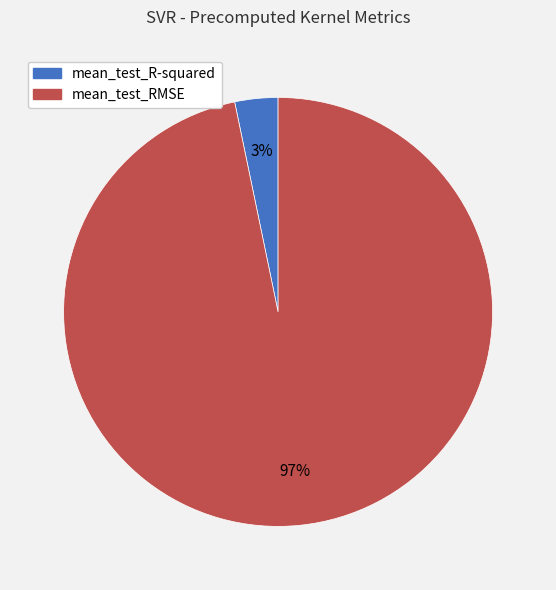

What is the largest slice in the pie chart?

mean_test_RMSE